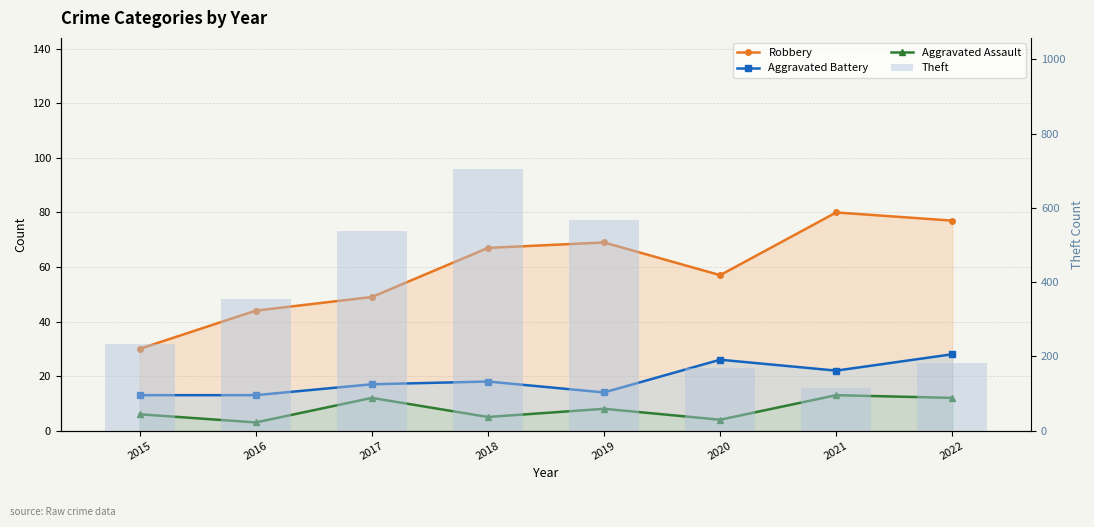

At 2019, list the series in order from smallest to largest.

Aggravated Assault, Aggravated Battery, Robbery, Theft